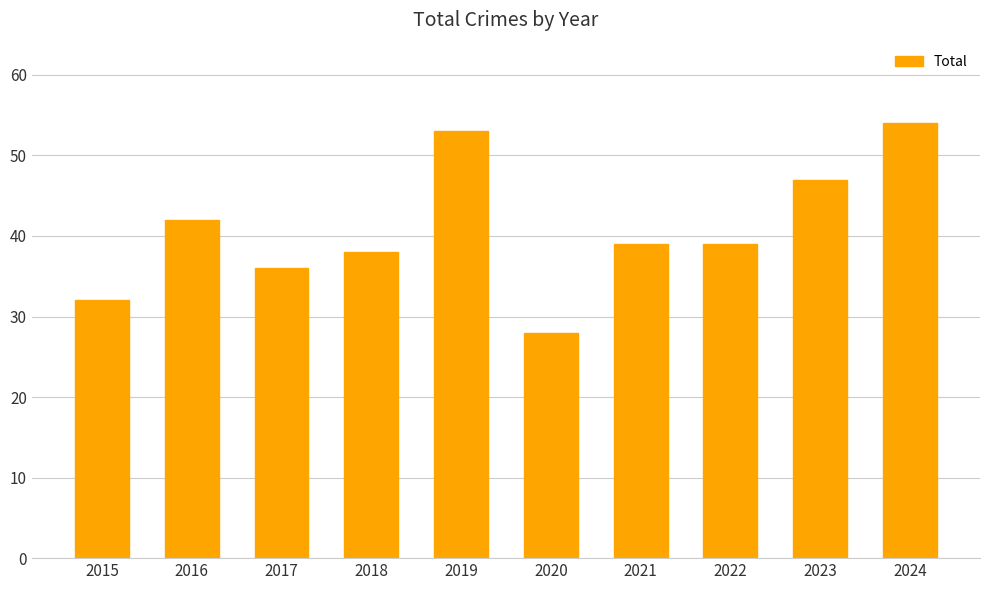

Between 2020 and 2023, which is larger?

2023